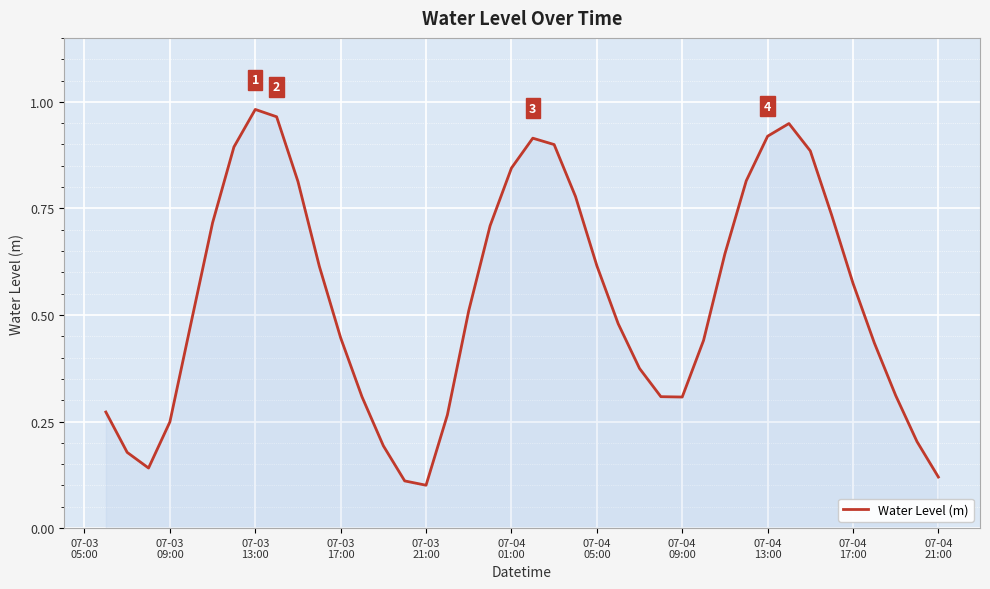

How many lines are shown in the chart?

1